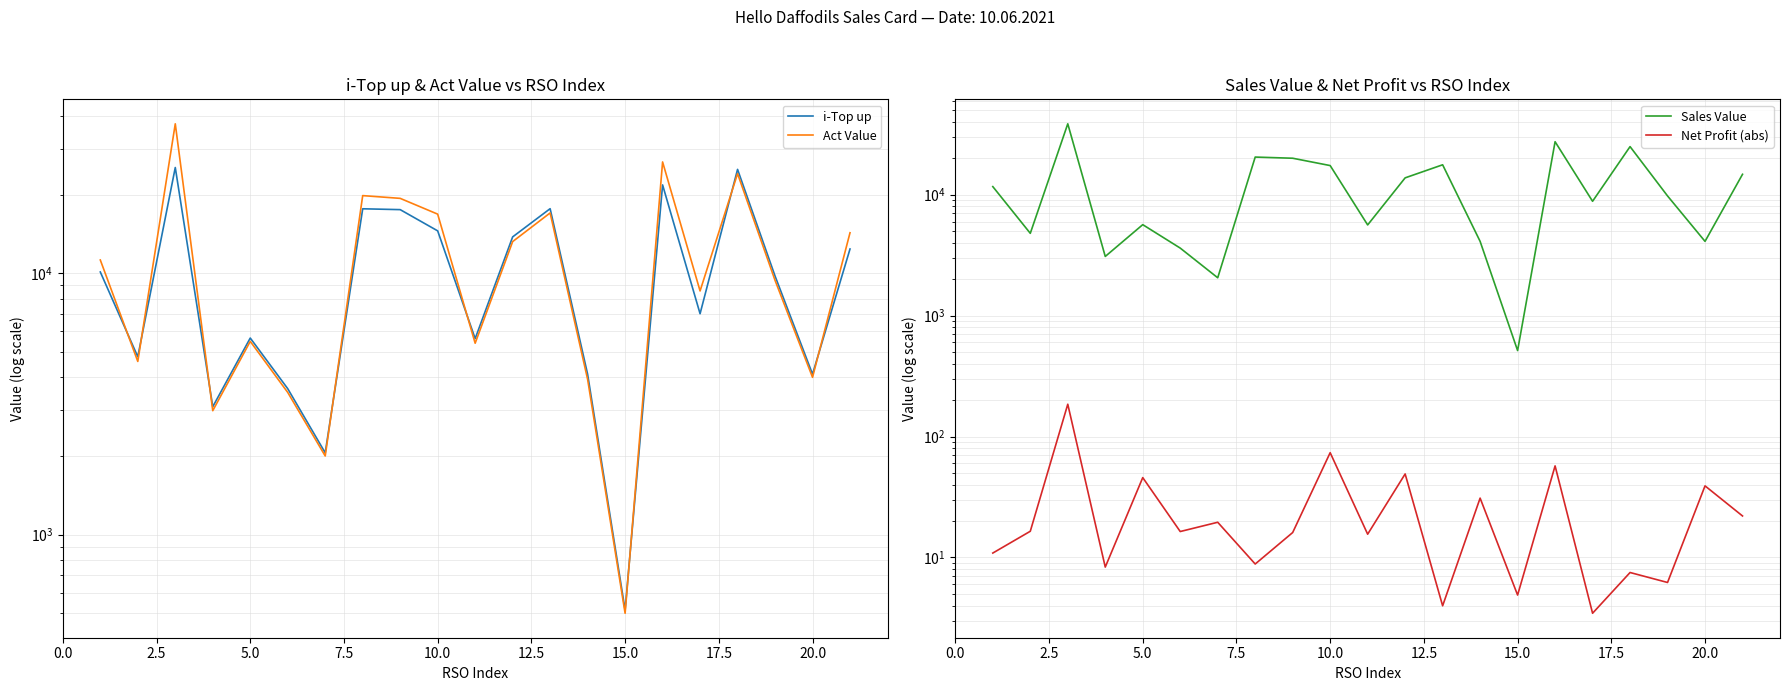

True or false: Act Value and Net Profit (abs) cross at least once.

False